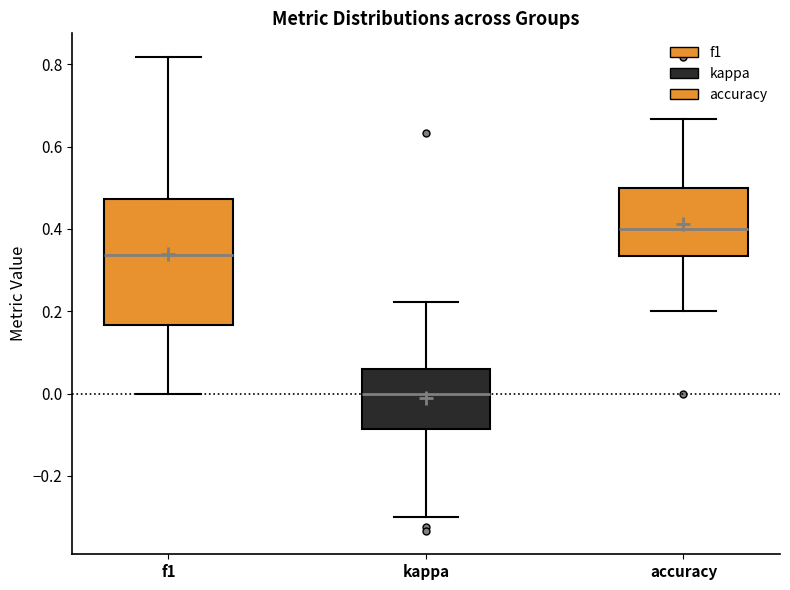

Where is the upper edge of the box for accuracy on the y-axis? The values are not printed on the chart, so give them approximately, as read against the axis.

0.50